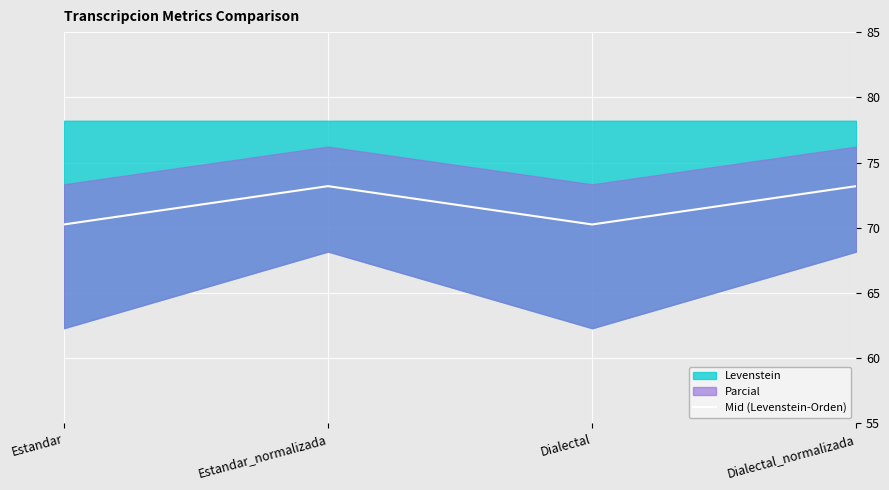

At which category does the data reach its first local valley?

Dialectal